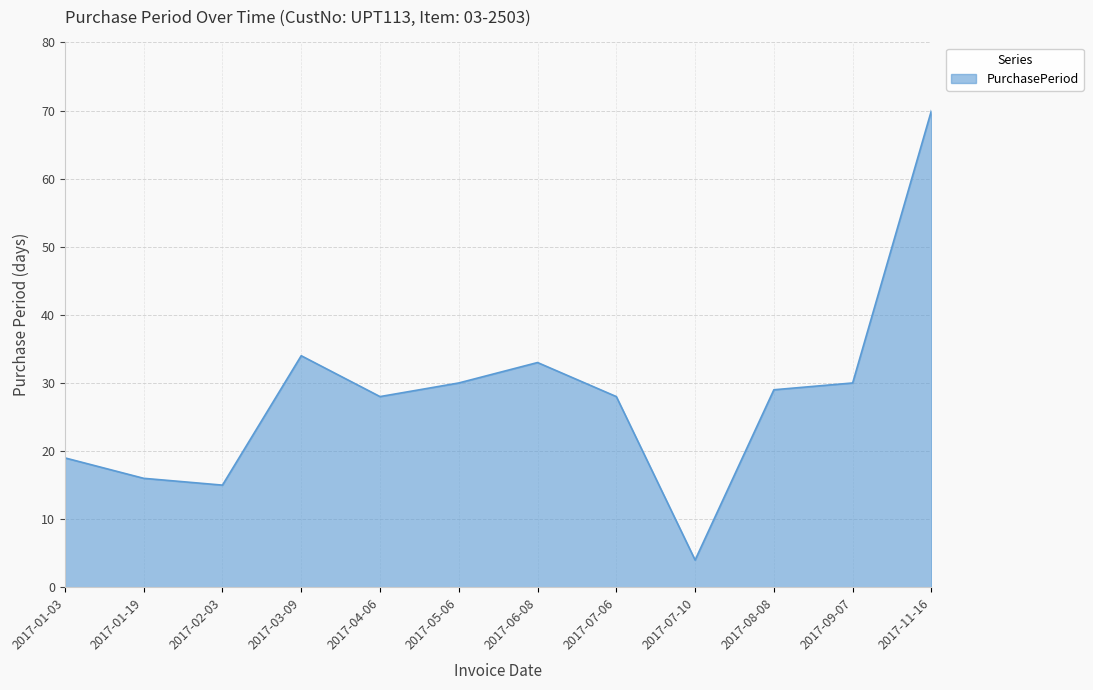

How many lines are shown in the chart?

1